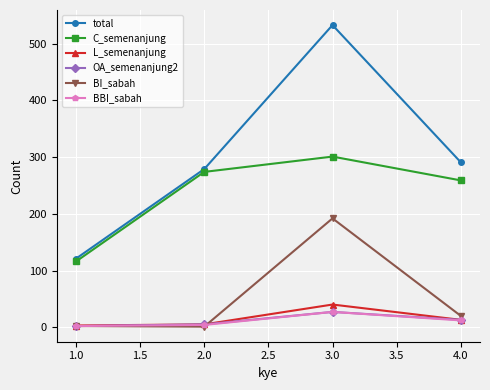

Does the chart display data point markers on the line(s)?

Yes